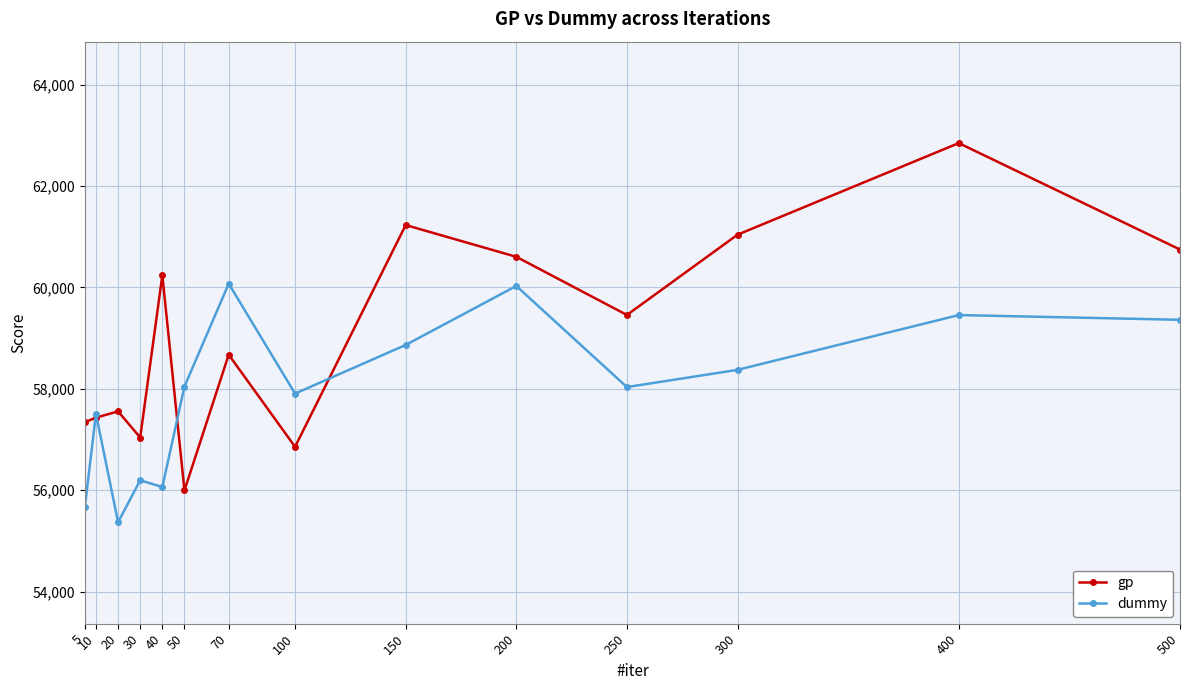

List the series in order of their overall mean, lowest first.

dummy, gp